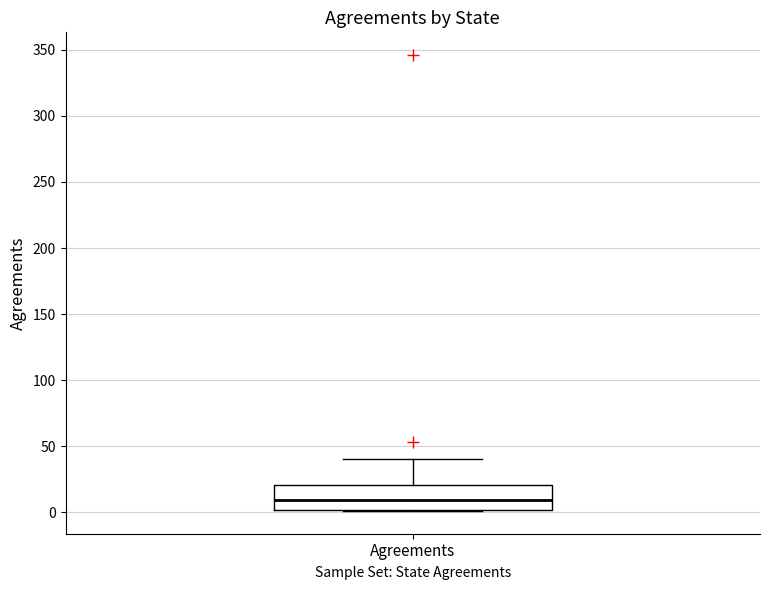

Where does the median line of the box for Agreements sit on the y-axis? The values are not printed on the chart, so give them approximately, as read against the axis.

10